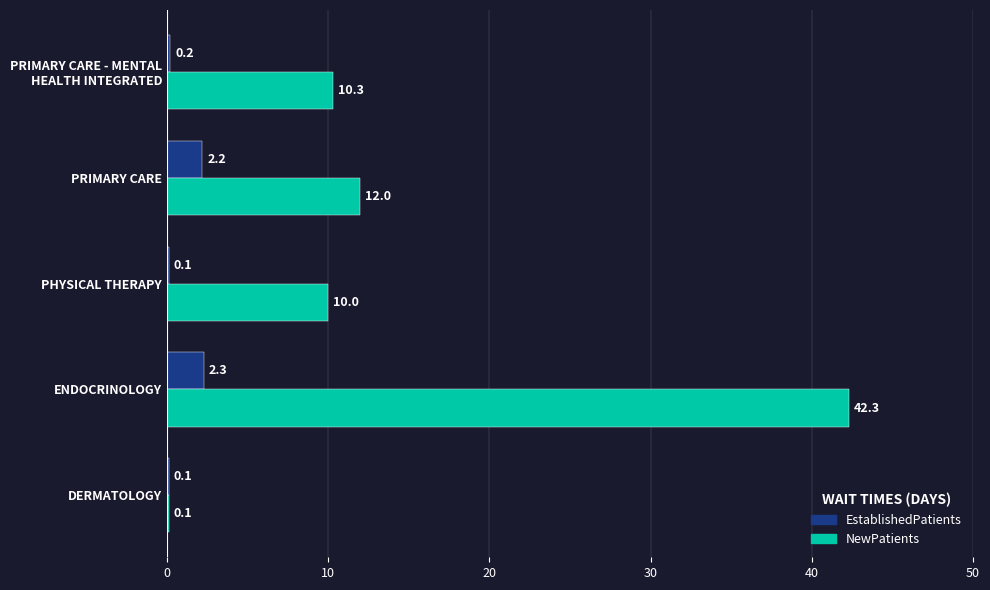

What are all the series names shown in the legend?

EstablishedPatients, NewPatients